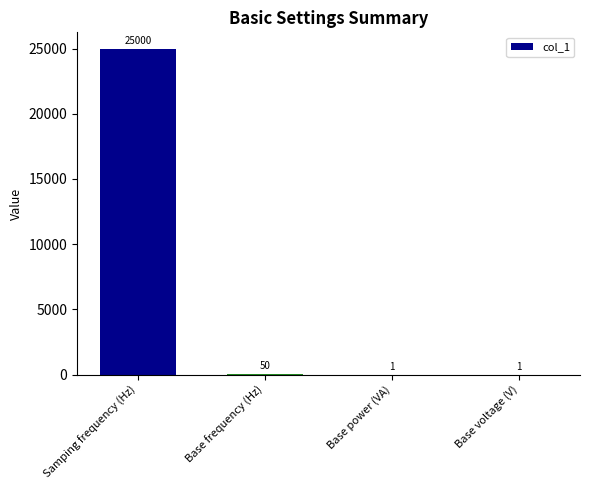

What is the maximum value shown in the chart?

25000